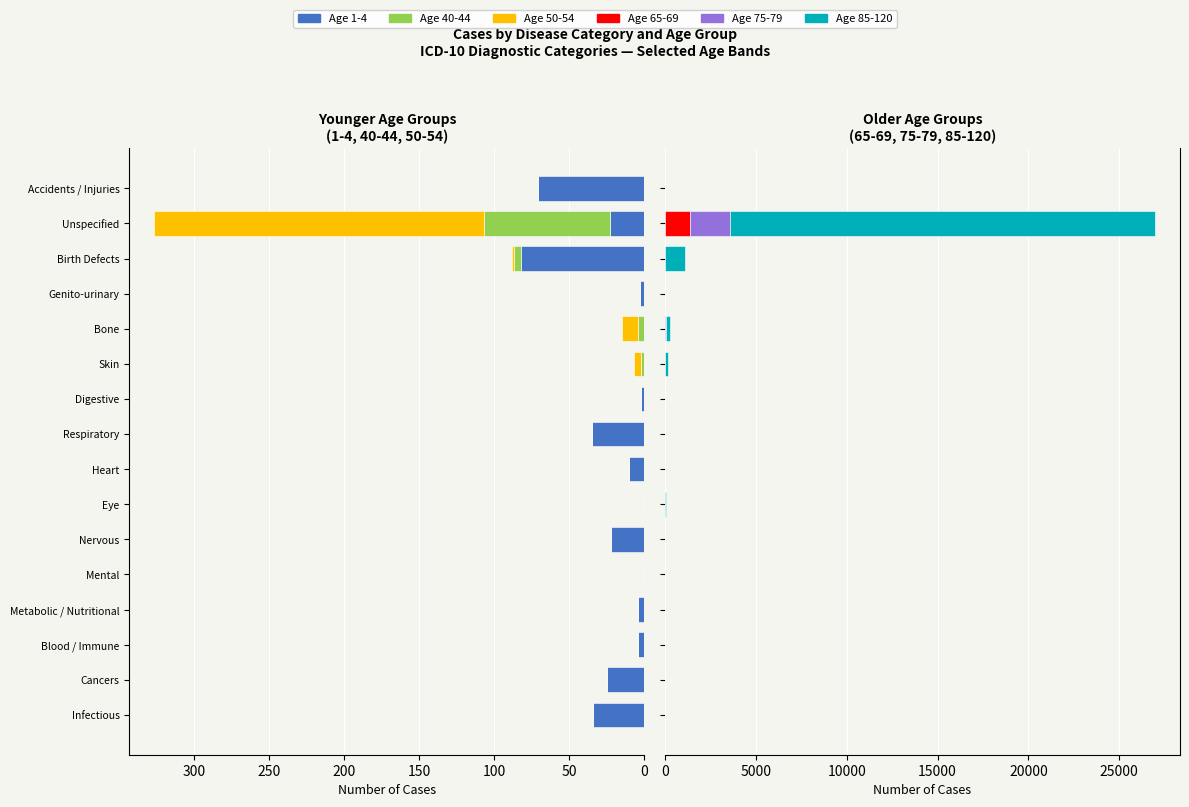

Reading right to left, list all the values displayed in this chart.

1-4: Accidents / Injuries=71	Unspecified=23	Birth Defects=82	Genito-urinary=3	Bone=0	Skin=0	Digestive=2	Respiratory=35	Heart=10	Eye=0	Nervous=22	Mental=1	Metabolic / Nutritional=4	Blood / Immune=4	Cancers=25	Infectious=34
40-44: Accidents / Injuries=0	Unspecified=84	Birth Defects=5	Genito-urinary=0	Bone=4	Skin=2	Digestive=0	Respiratory=0	Heart=0	Eye=1	Nervous=0	Mental=0	Metabolic / Nutritional=0	Blood / Immune=0	Cancers=0	Infectious=0
50-54: Accidents / Injuries=0	Unspecified=220	Birth Defects=1	Genito-urinary=0	Bone=11	Skin=5	Digestive=0	Respiratory=0	Heart=0	Eye=0	Nervous=0	Mental=0	Metabolic / Nutritional=0	Blood / Immune=0	Cancers=0	Infectious=0
65-69: Accidents / Injuries=0	Unspecified=1356	Birth Defects=3	Genito-urinary=0	Bone=17	Skin=5	Digestive=0	Respiratory=0	Heart=0	Eye=1	Nervous=0	Mental=0	Metabolic / Nutritional=0	Blood / Immune=0	Cancers=0	Infectious=0
75-79: Accidents / Injuries=0	Unspecified=2200	Birth Defects=0	Genito-urinary=0	Bone=22	Skin=9	Digestive=0	Respiratory=0	Heart=0	Eye=1	Nervous=0	Mental=0	Metabolic / Nutritional=0	Blood / Immune=0	Cancers=0	Infectious=0
85-120: Accidents / Injuries=0	Unspecified=23434	Birth Defects=1121	Genito-urinary=0	Bone=225	Skin=134	Digestive=0	Respiratory=0	Heart=0	Eye=29	Nervous=0	Mental=0	Metabolic / Nutritional=0	Blood / Immune=0	Cancers=0	Infectious=0